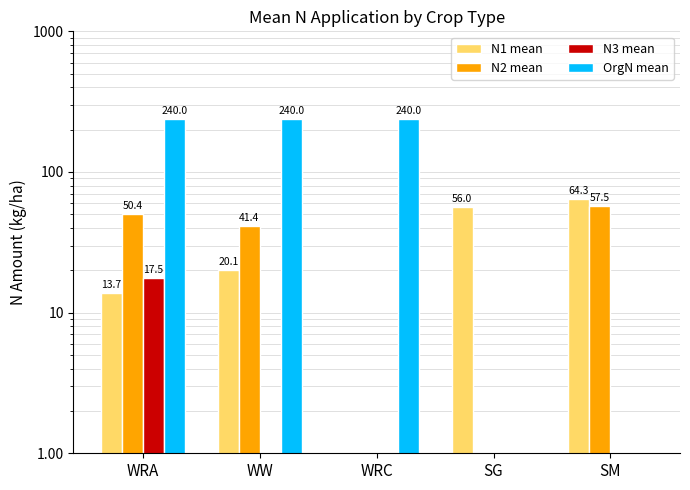

Count the OrgN mean values in the range 0 to 240.

5